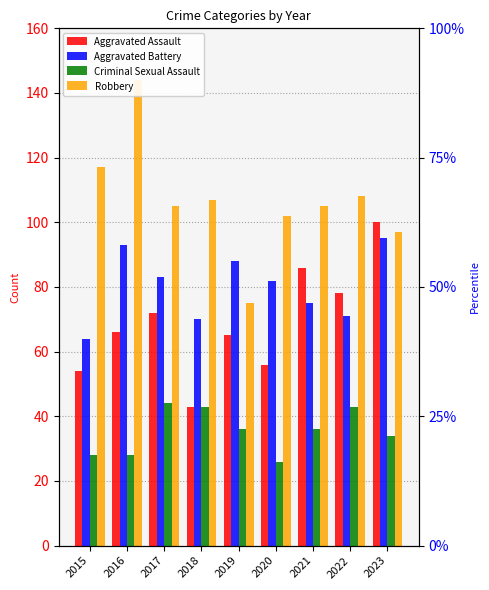

What is the maximum value shown in the chart?

144